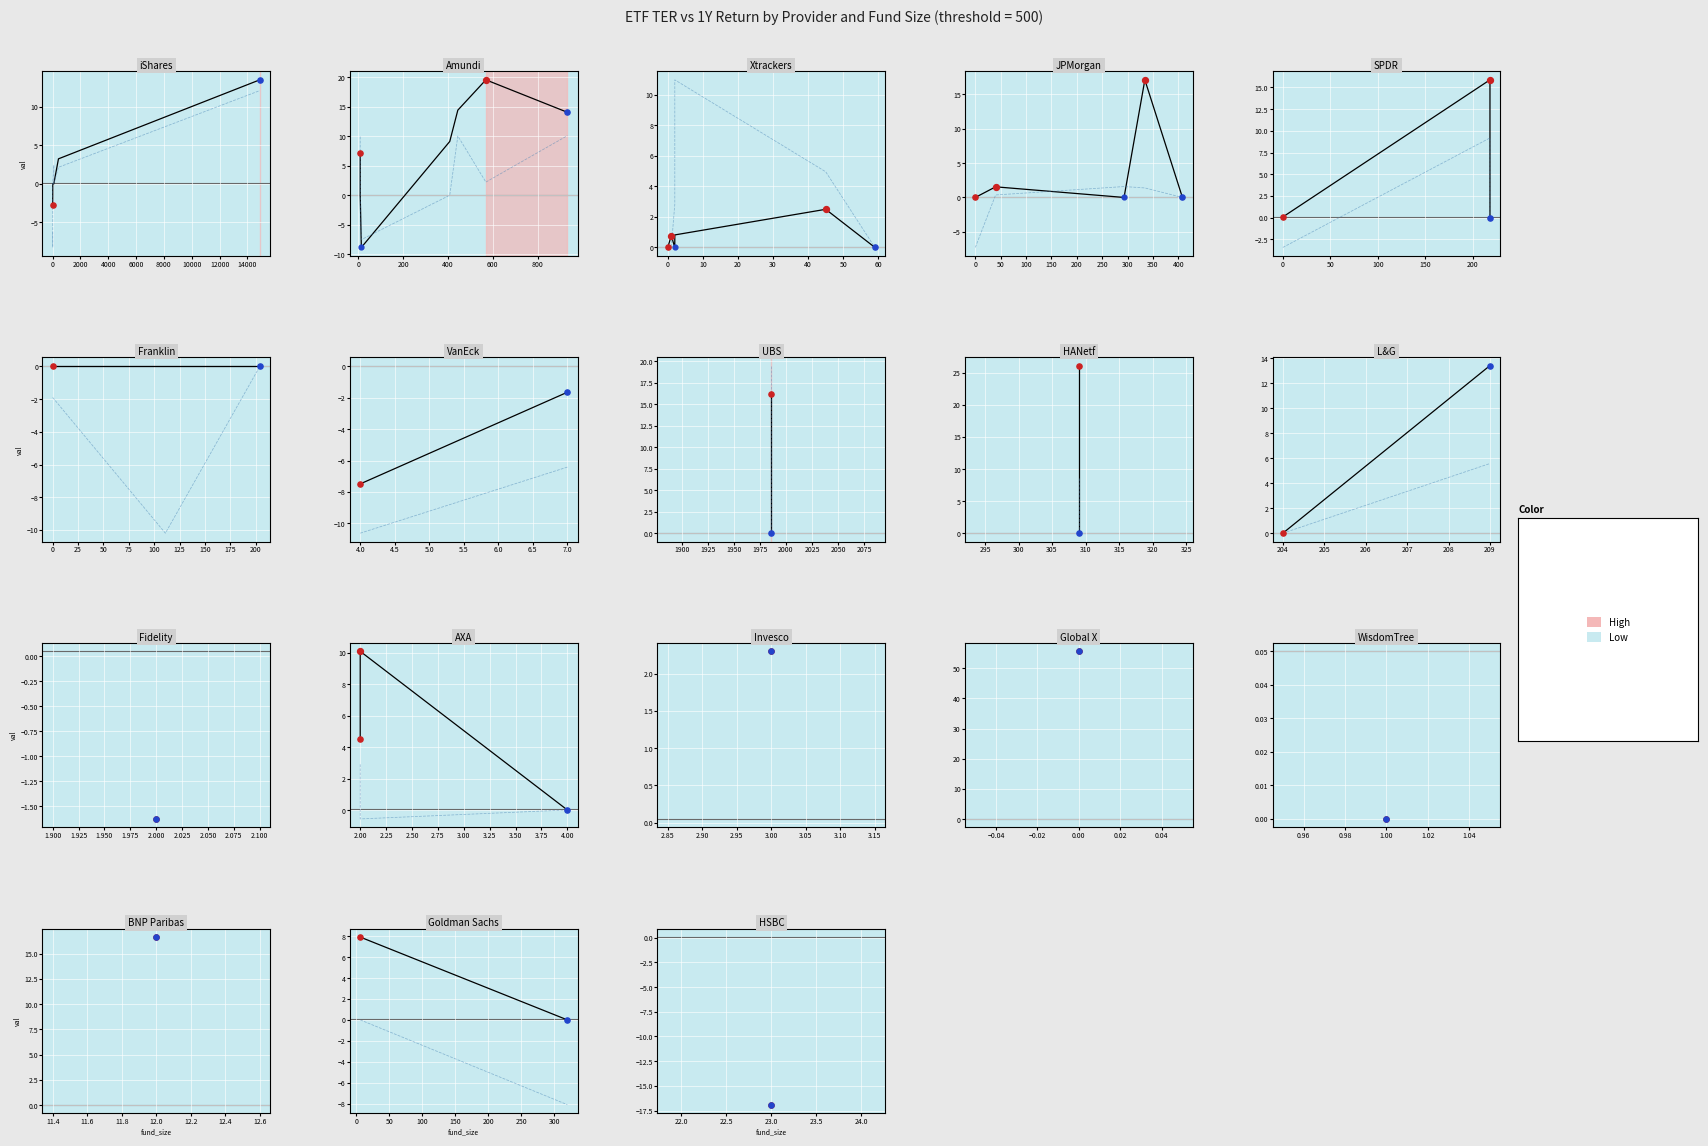

Is the value of return_1y at 0 greater than the value of return_ytd at 0?

Yes